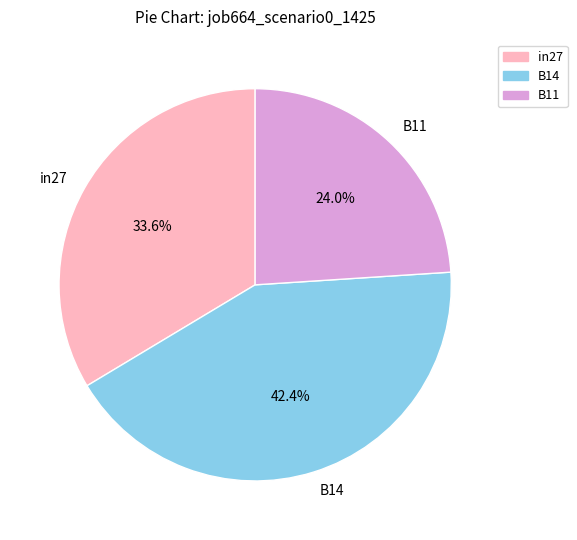

To the nearest percent, what portion does B14 represent?

42%